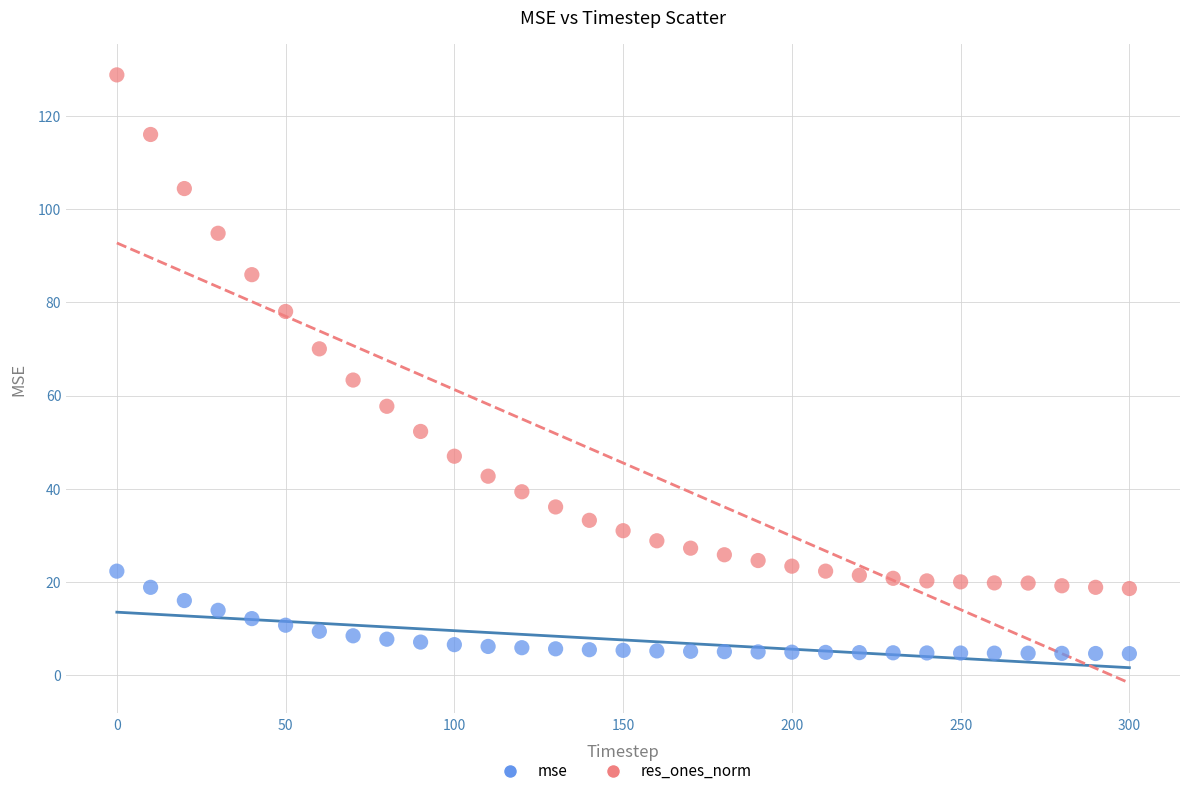

In the res_ones_norm series, what Y value is closest to 73?

70.0